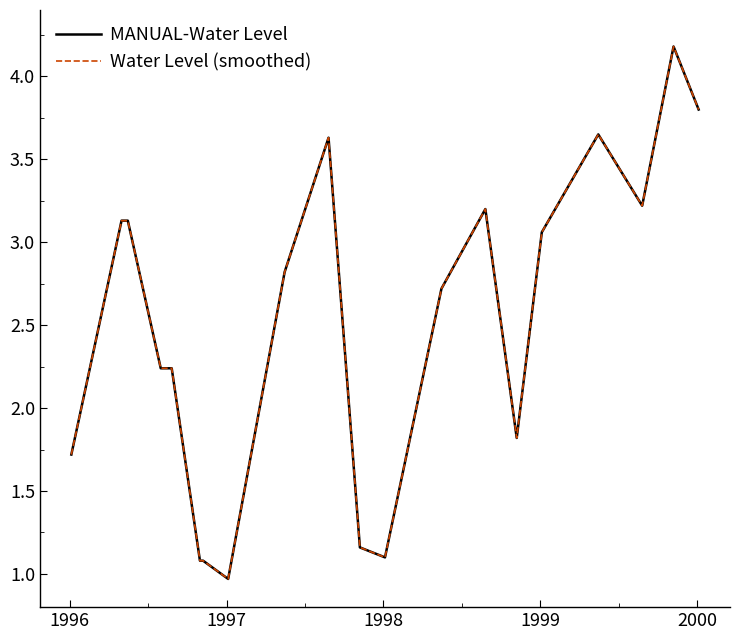

Does the chart have visible grid lines?

No